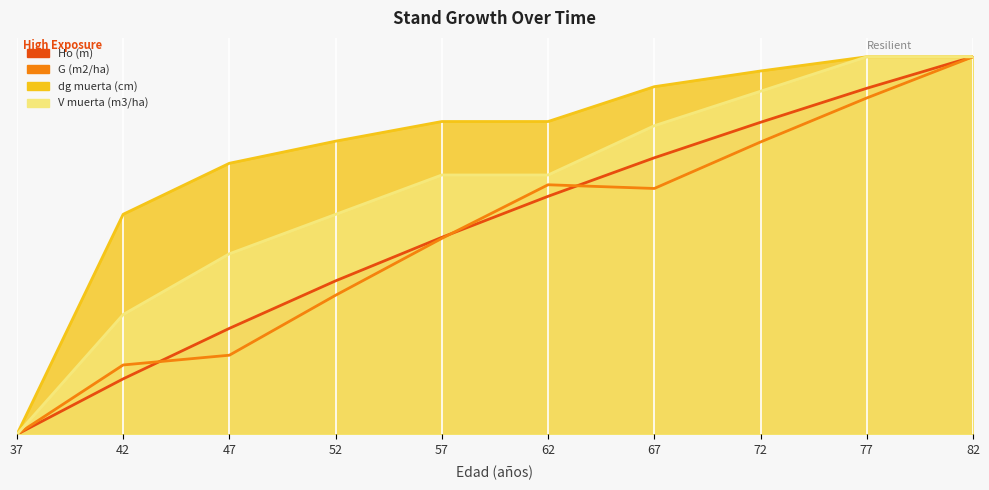

Which label corresponds to the smallest value in the chart?

37